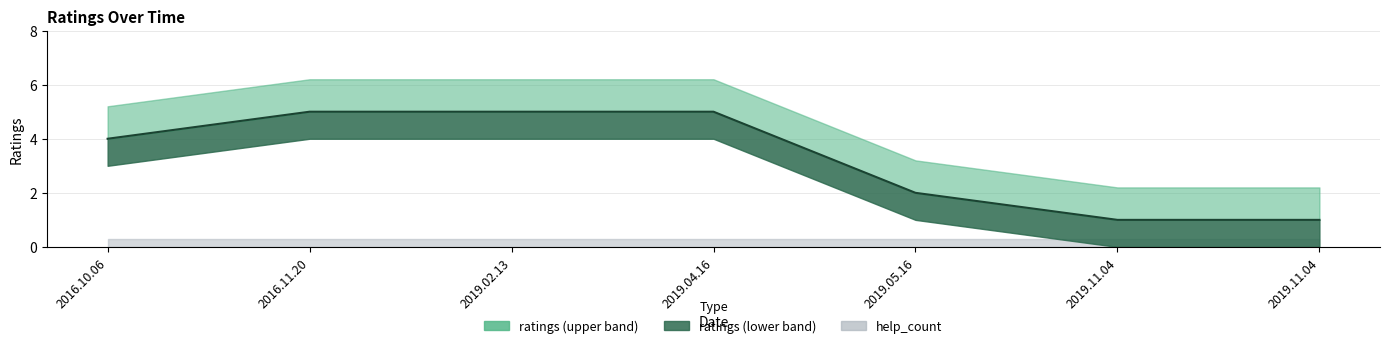

How many values are between 1 and 5?

7